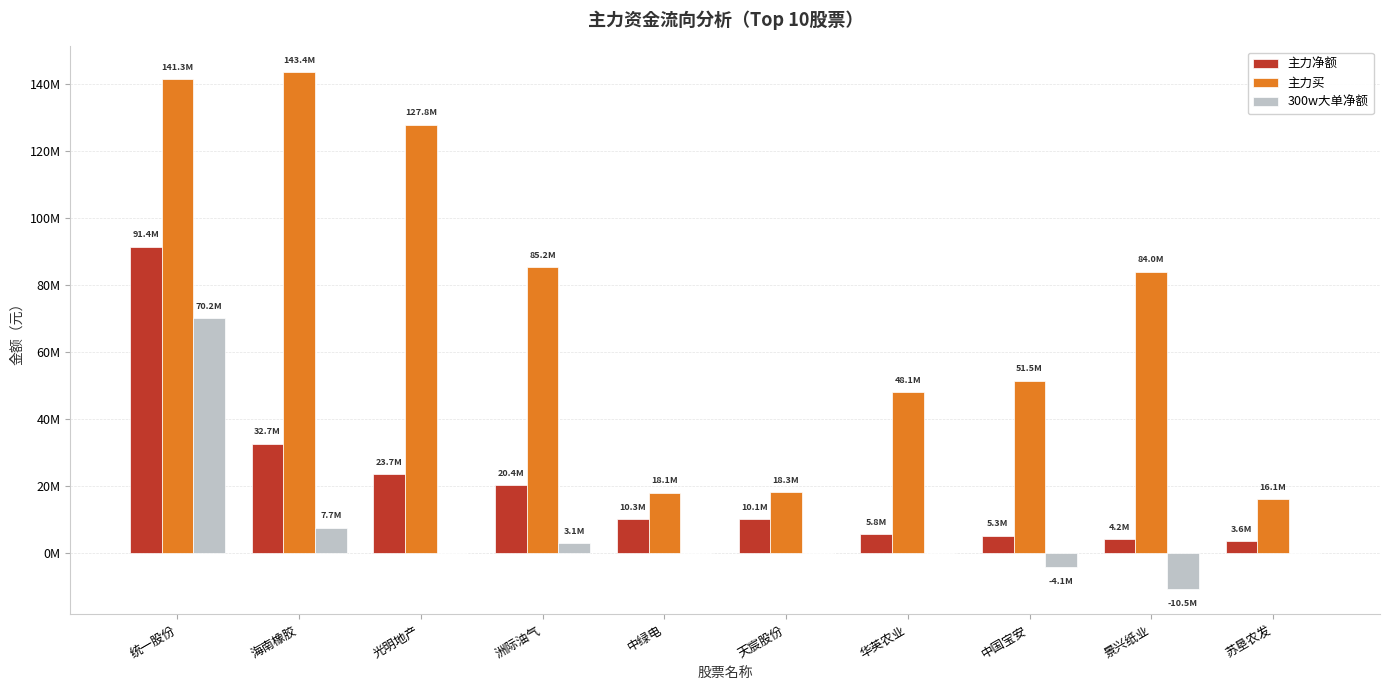

What is the sum of the 300w大单净额 values at 洲际油气 and 中国宝安?

-978668